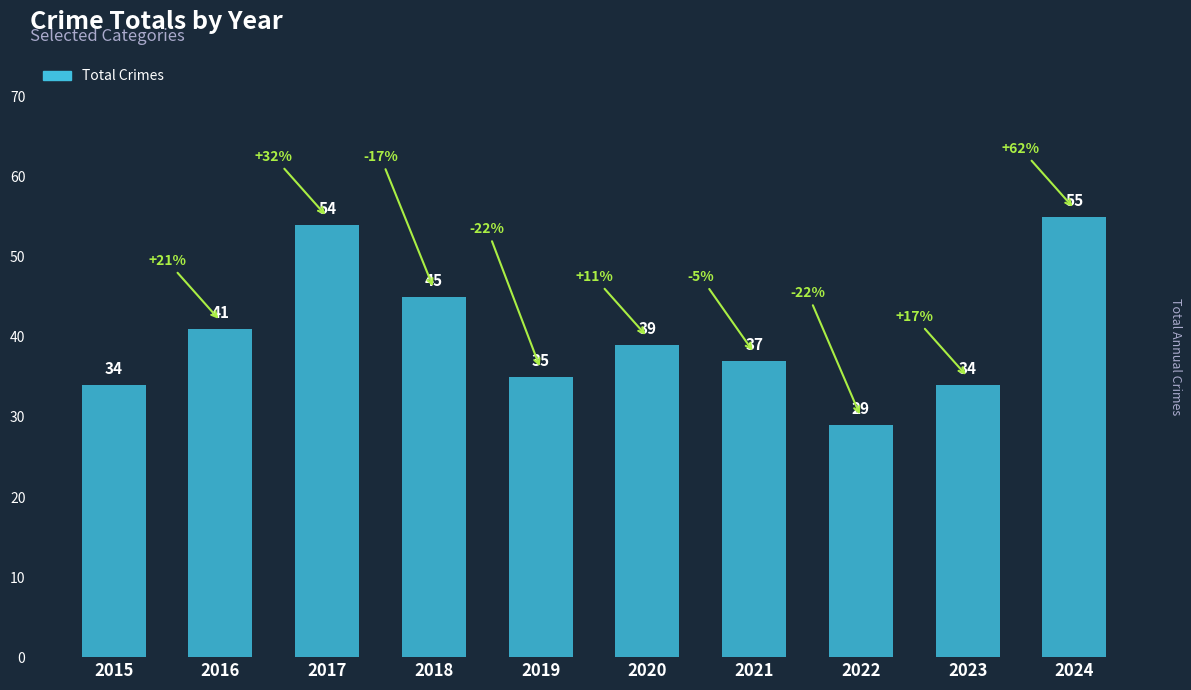

What is the difference between the second highest and second lowest values?

20